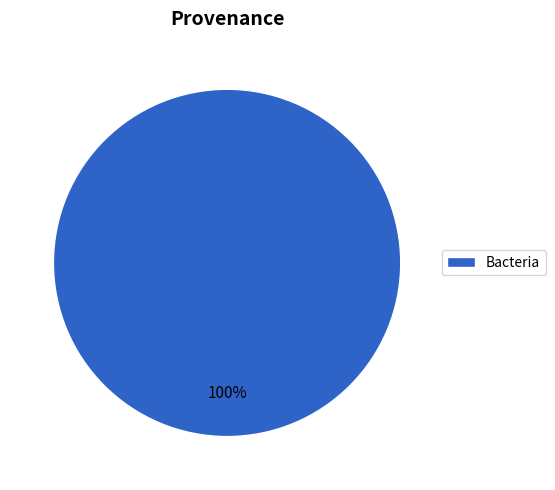

Count the number of slices in the pie.

1